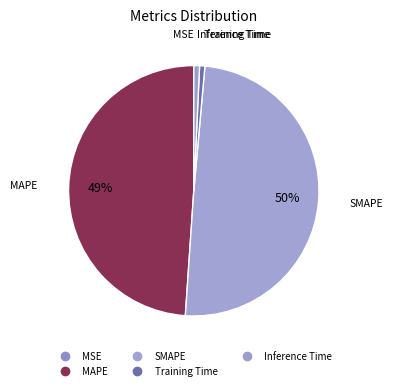

Which category has the smallest portion of the pie?

MSE